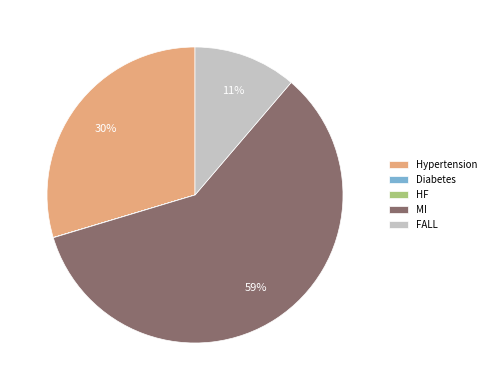

Does any single category account for the majority?

Yes